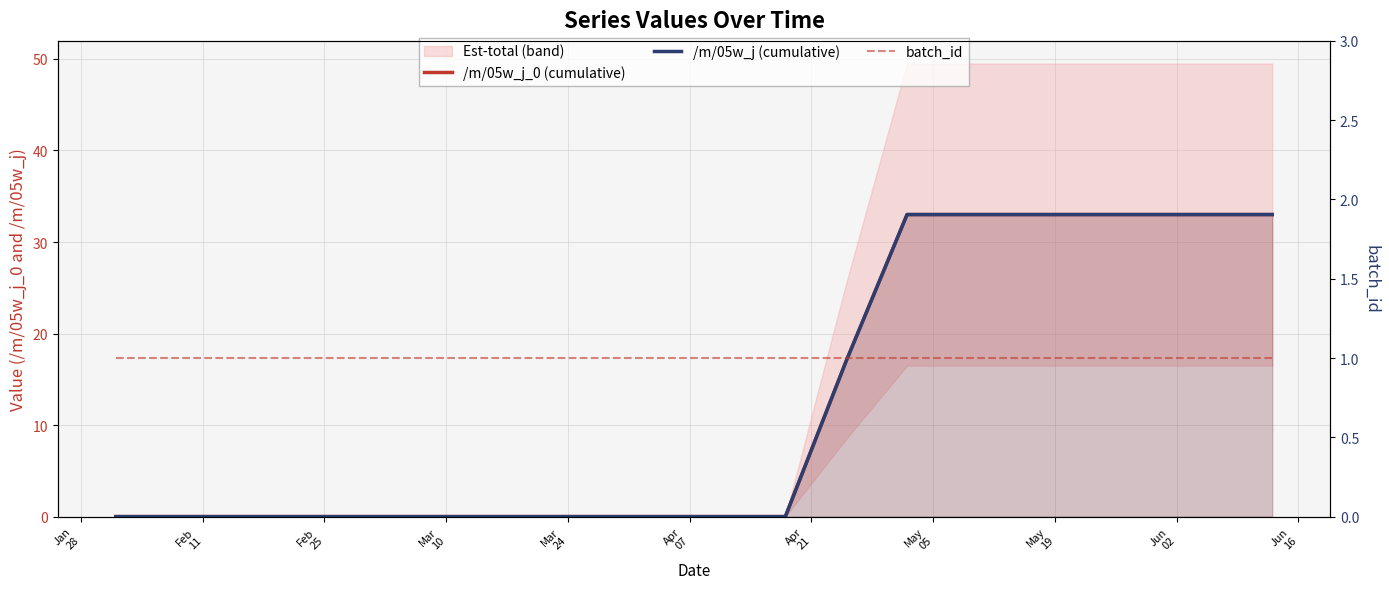

True or false: /m/05w_j_0 (cumulative) has a value of -16 at Apr
07.

False